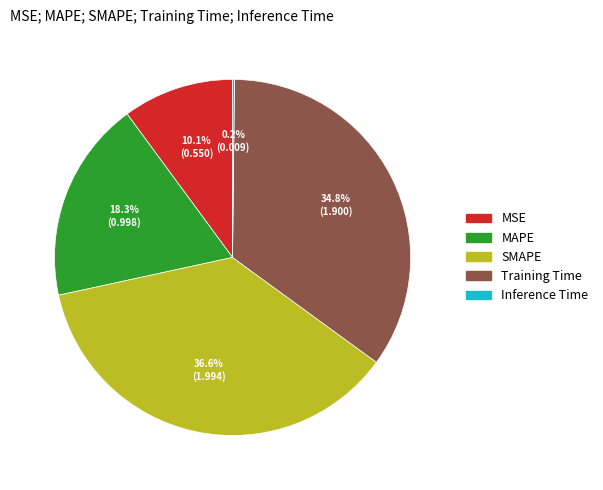

Is the sum of SMAPE and Training Time greater than half?

Yes